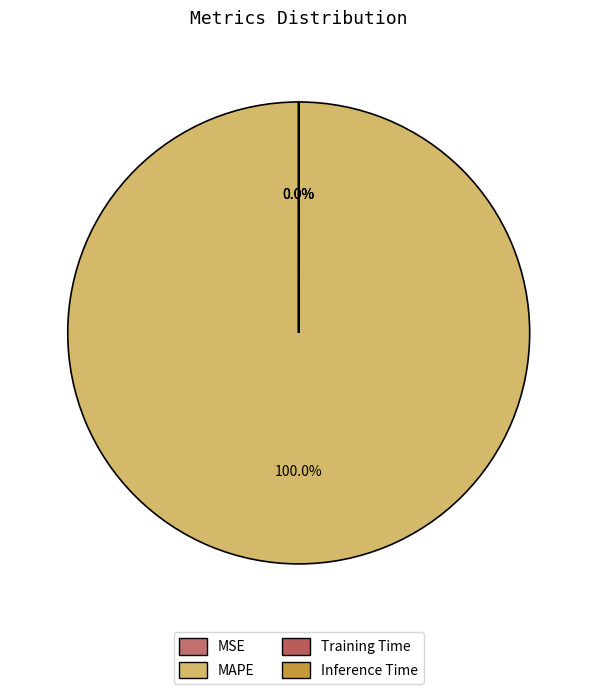

Does MAPE represent more than half of the total?

Yes